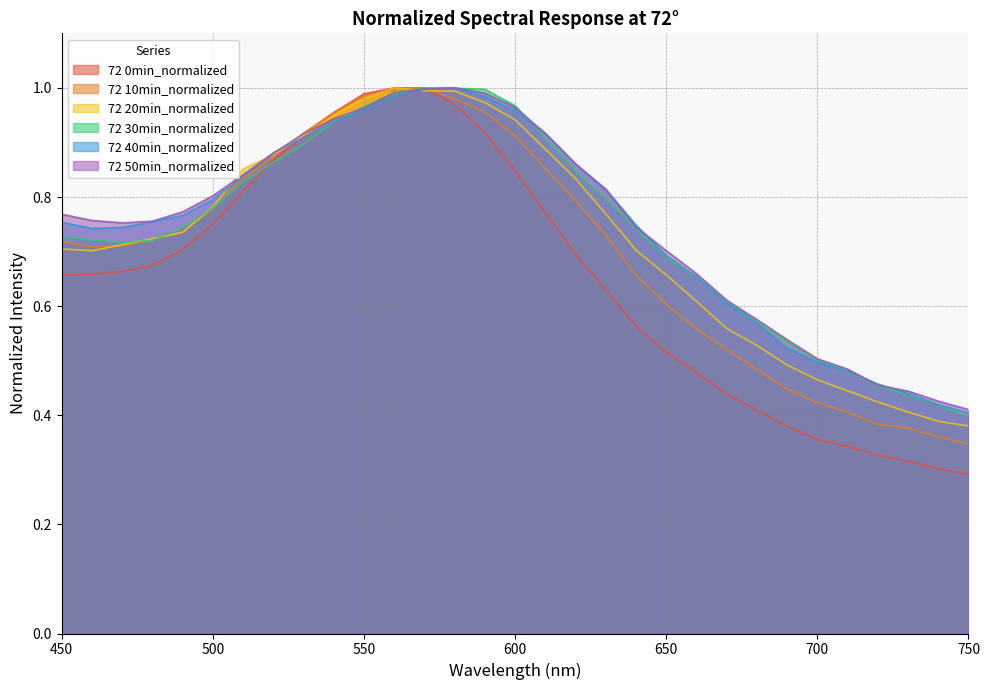

Which has a higher value, 470 or 530?

530